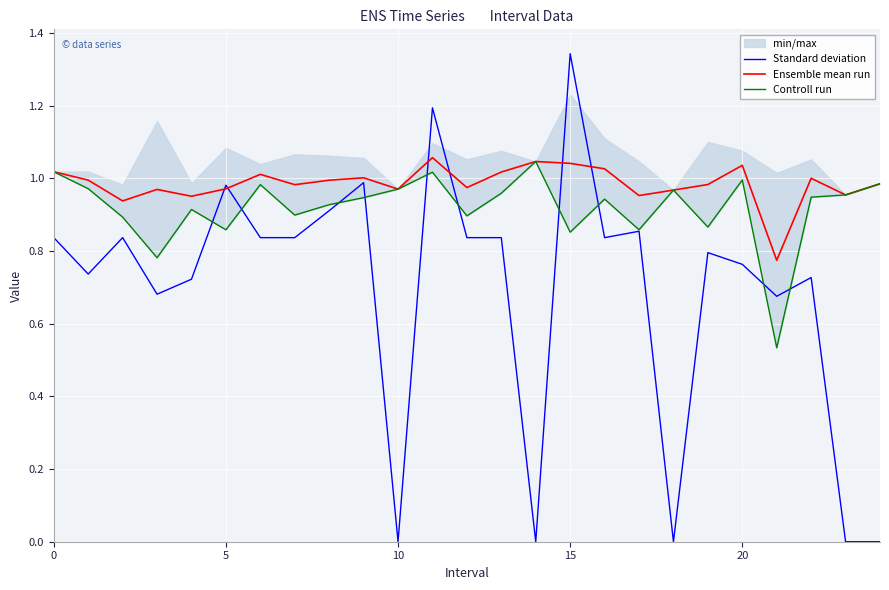

At how many categories does at least one series exceed 1?

10